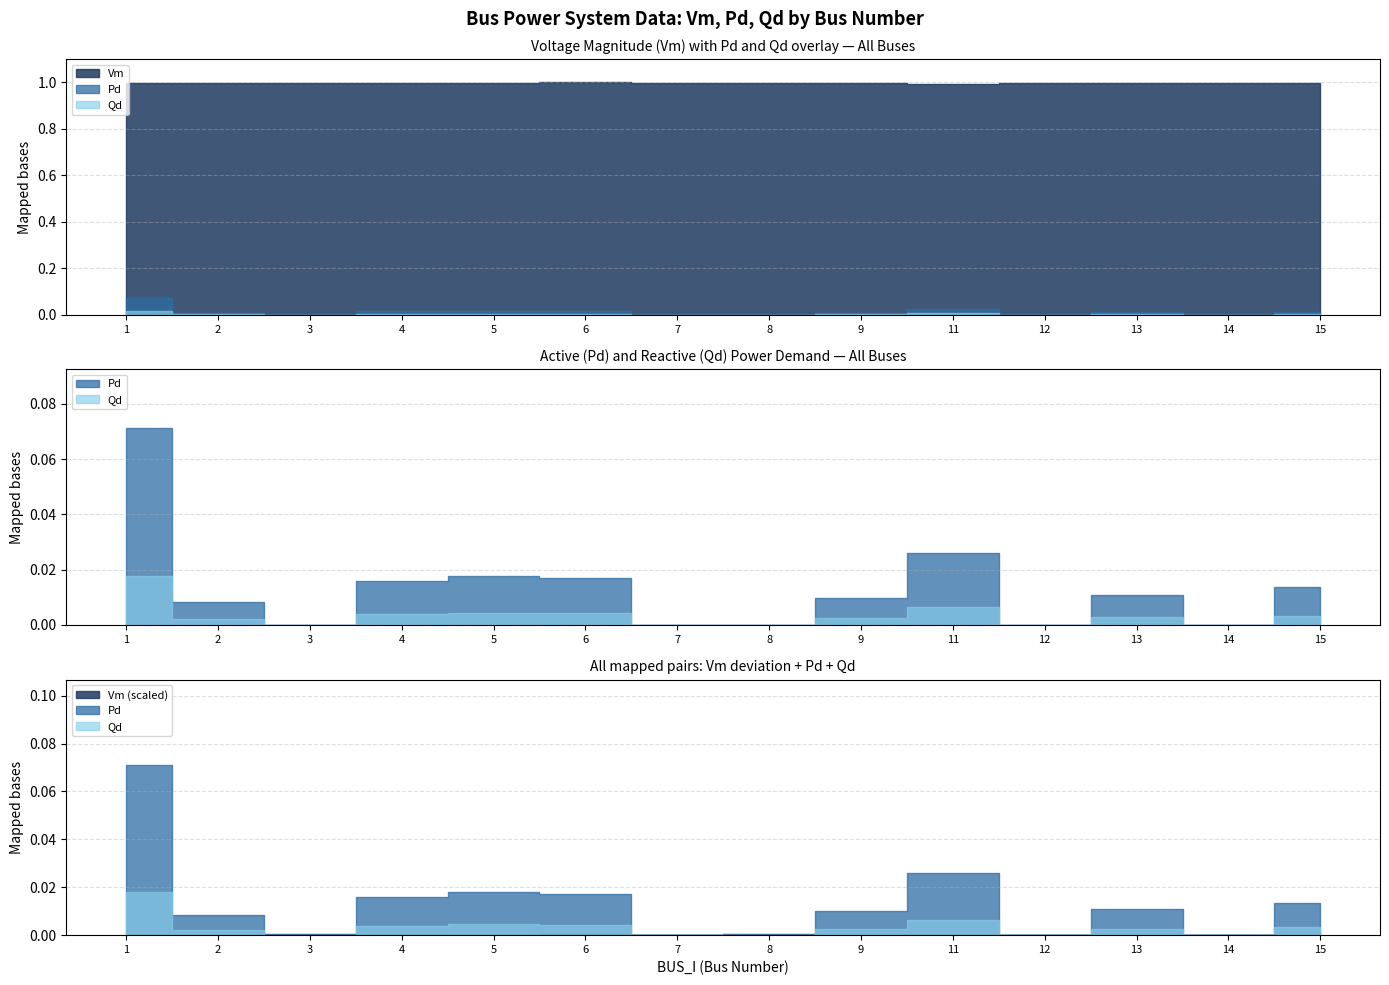

Which category has the lowest value in the Vm series?

11